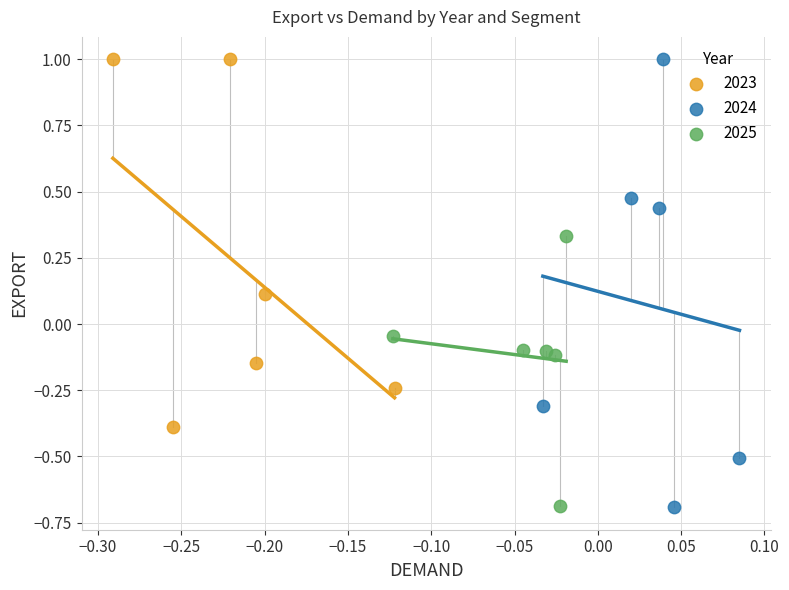

Which series has the largest Y range (max minus min)?

2024